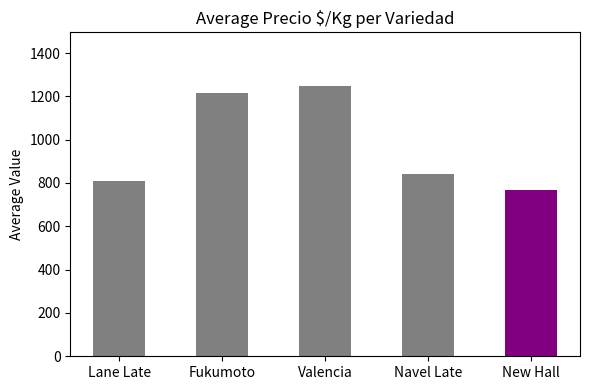

What is the label of the 5th bar from the right?

Lane Late